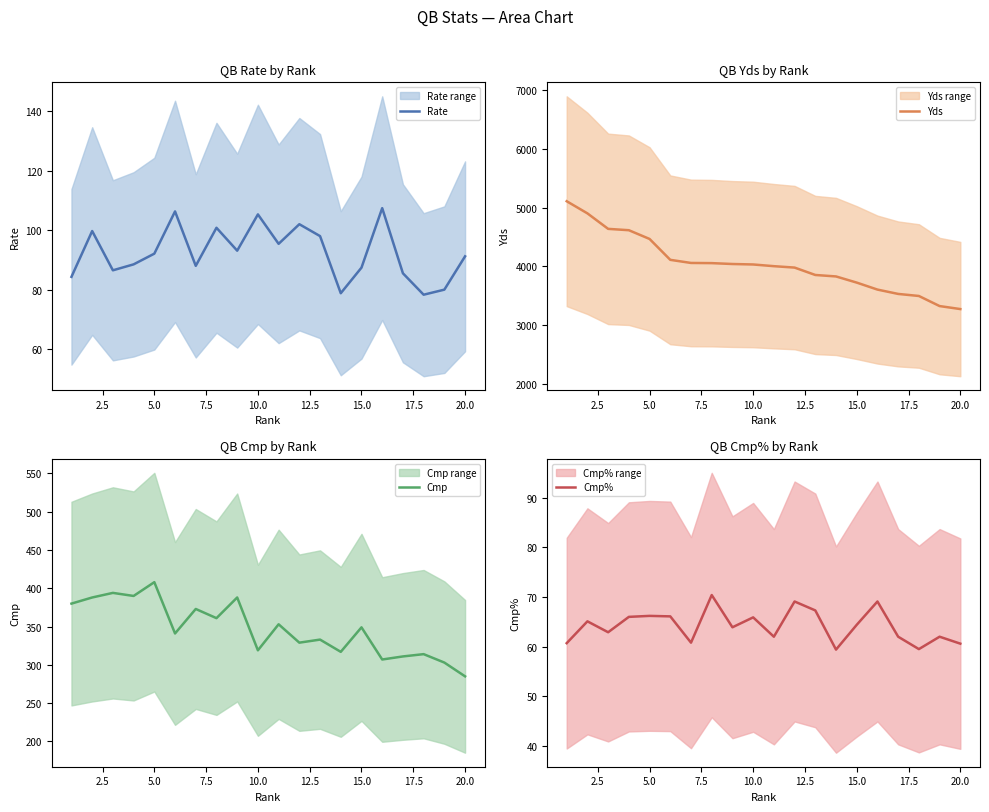

What is the lowest value of the Rate series?

78.3